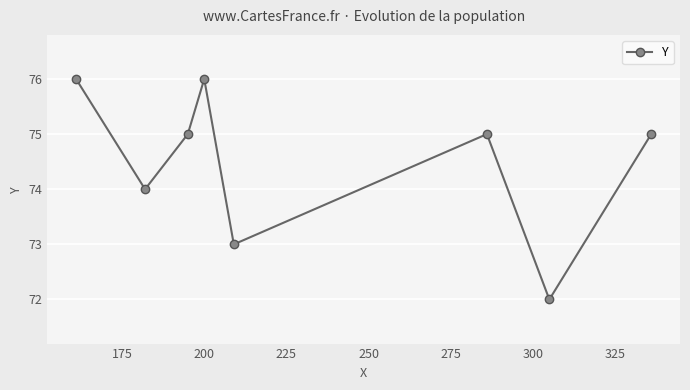

What is the value of the 4th point from the left?

76